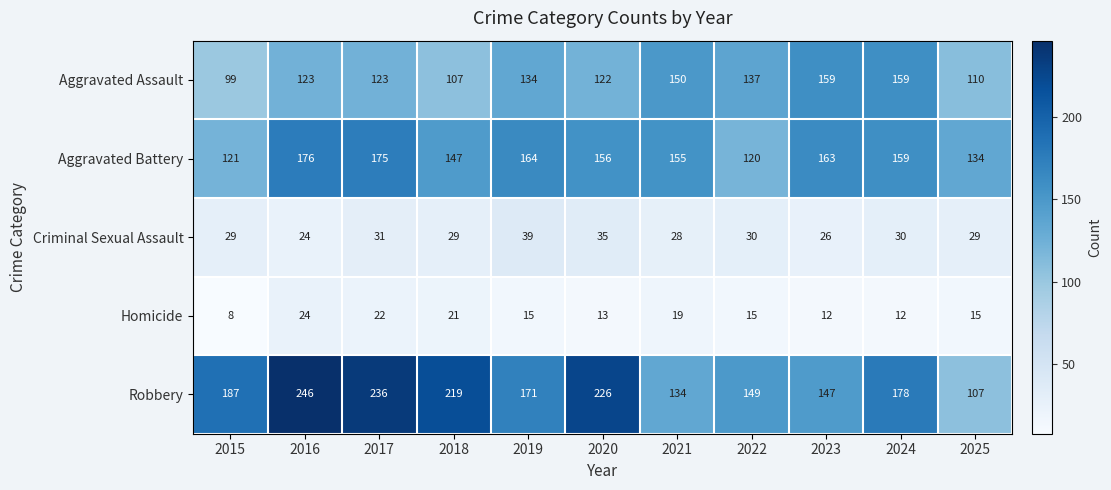

Which label corresponds to the smallest value in the chart?

2015